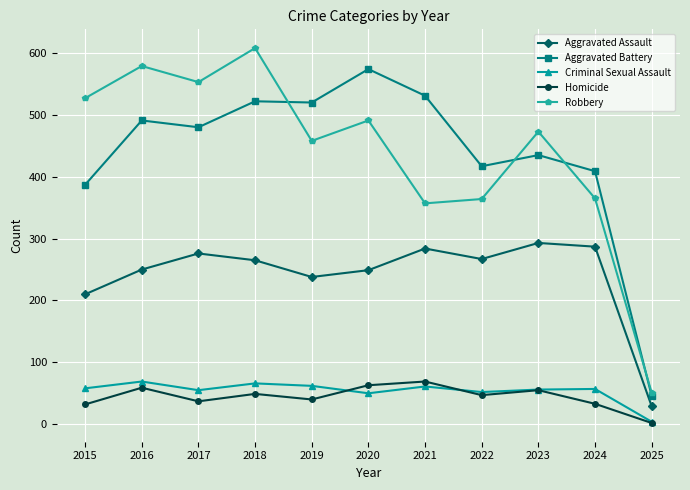

How many data points in Aggravated Assault are less than 265?

5